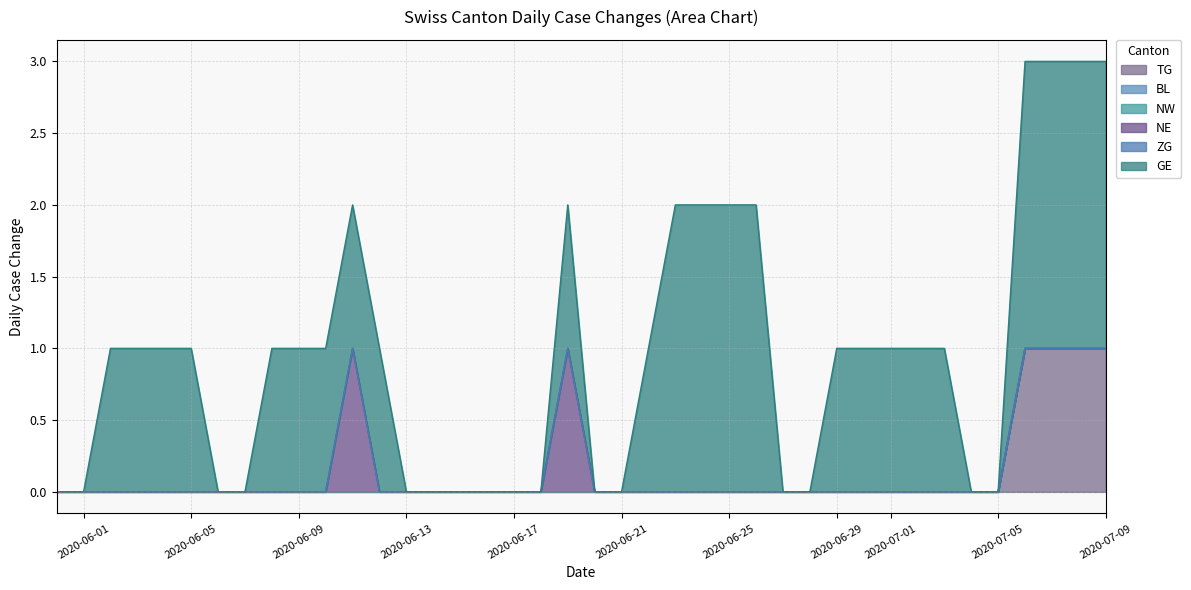

True or false: GE and ZG intersect in this chart.

False